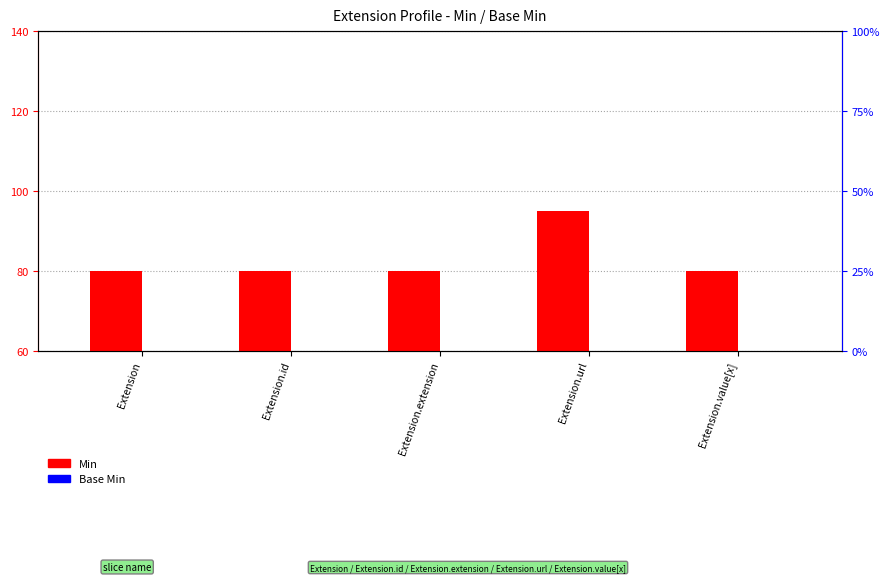

Between Extension and Extension.value[x], which series saw the biggest shift?

Min